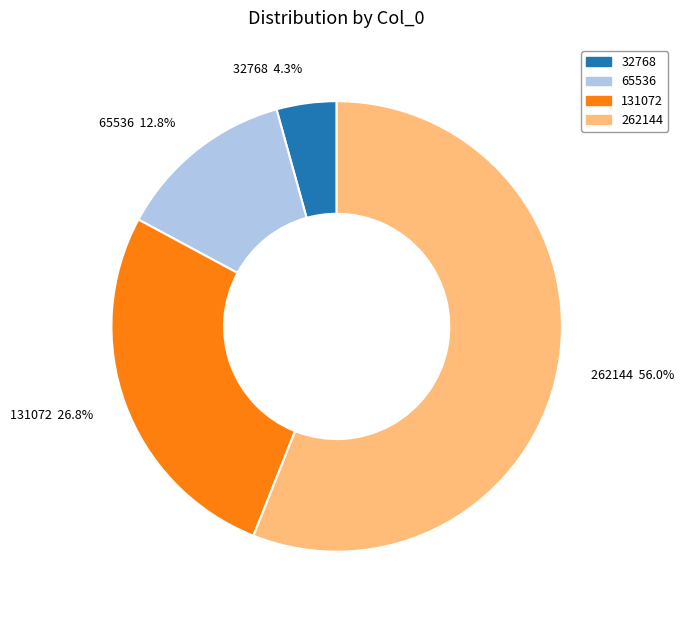

Approximately how many times larger is the value at 262144 compared to 131072?

2.1